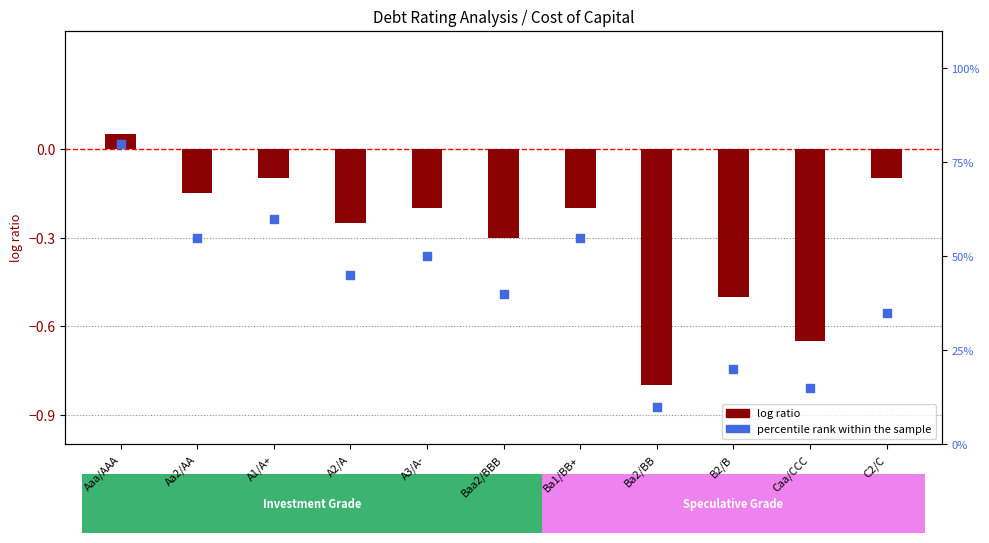

What is the total value across all series at Ba2/BB?

9.2